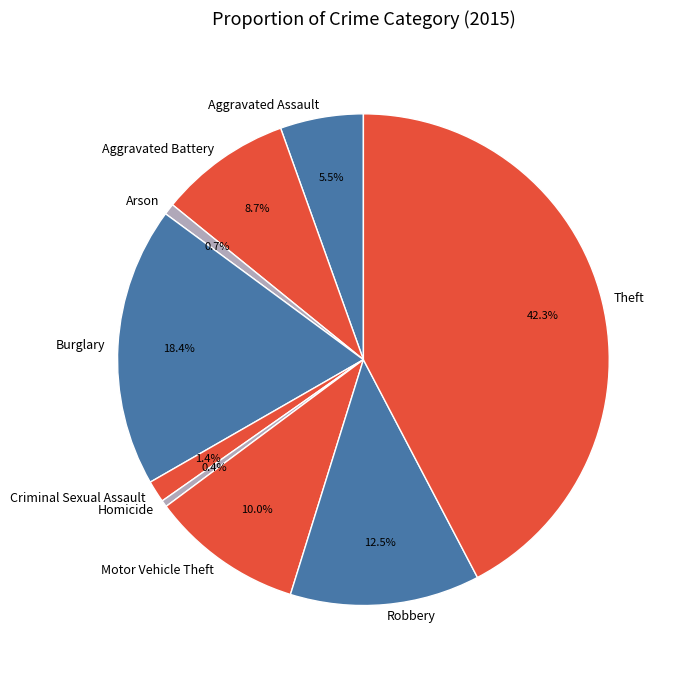

Is it true that Burglary is 4% of the pie?

False